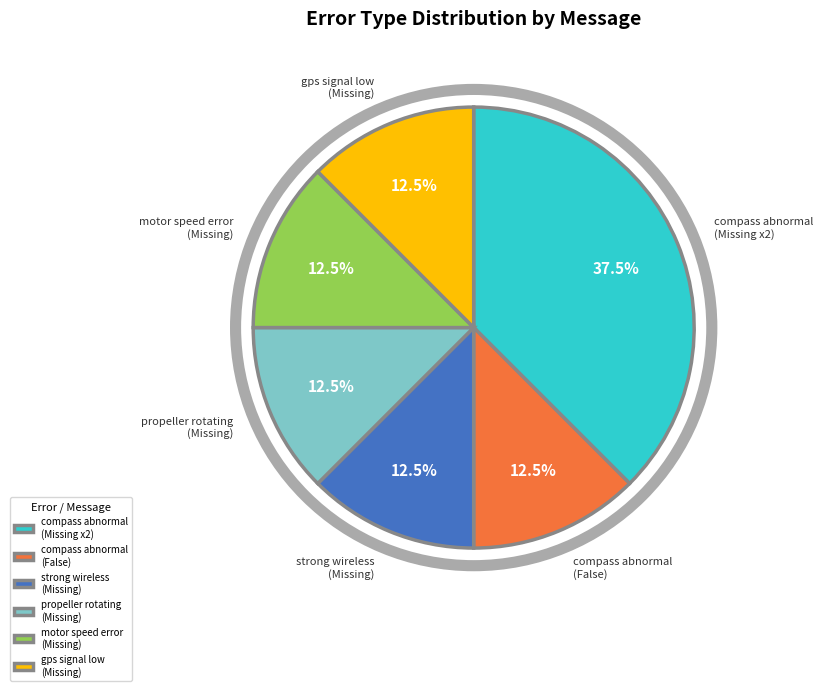

Approximately how many times larger is the value at propeller rotating (Missing) compared to strong wireless (Missing)?

1.0